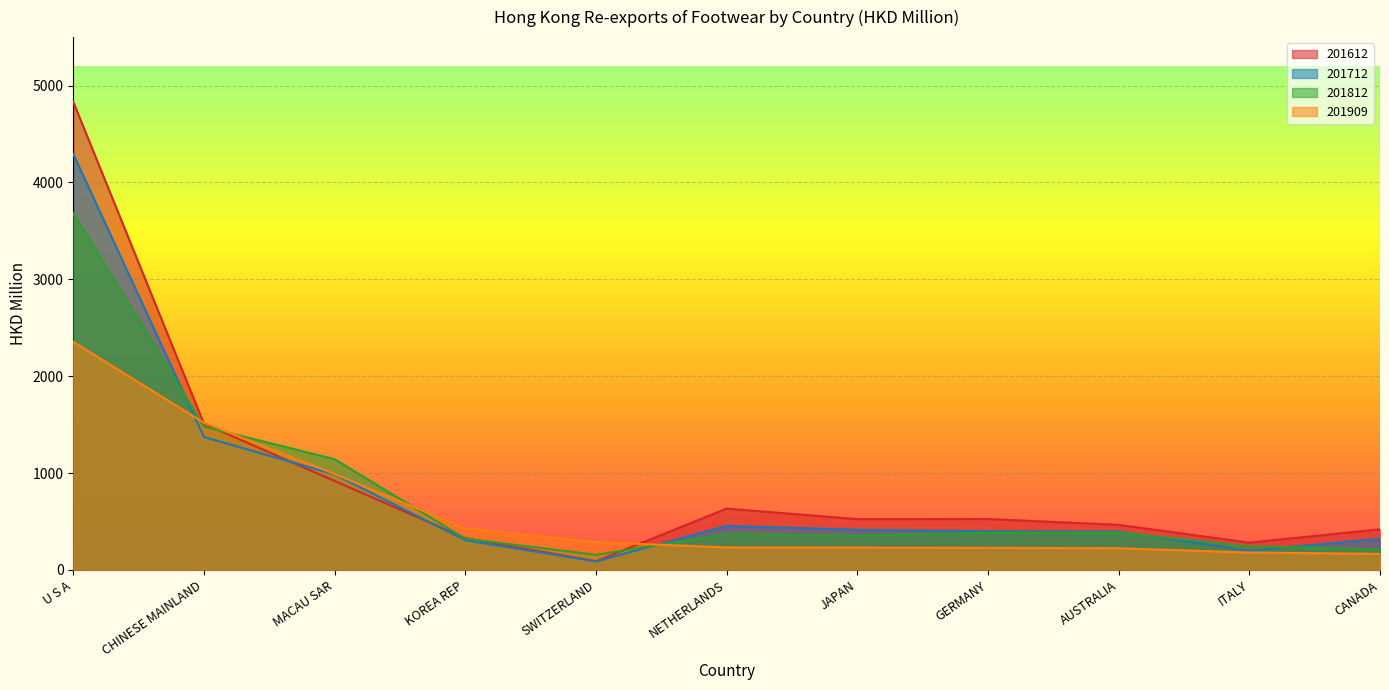

Count the number of data series in this chart.

4